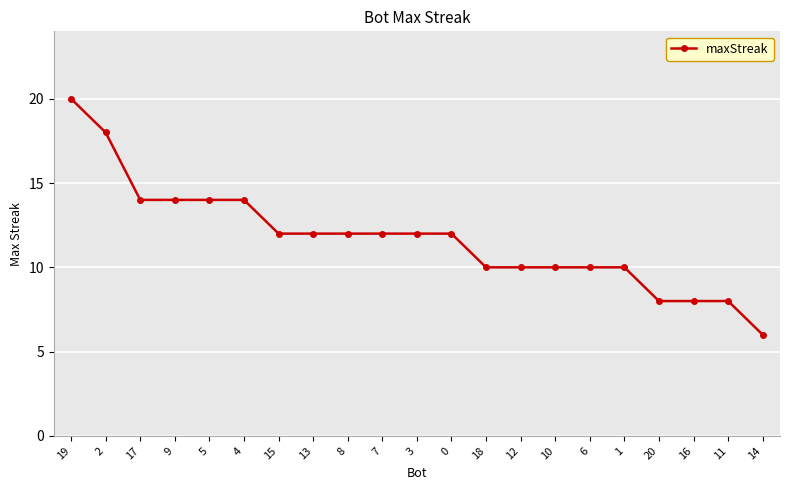

Reading left to right, extract all data points from this chart.

19=20	2=18	17=14	9=14	5=14	4=14	15=12	13=12	8=12	7=12	3=12	0=12	18=10	12=10	10=10	6=10	1=10	20=8	16=8	11=8	14=6